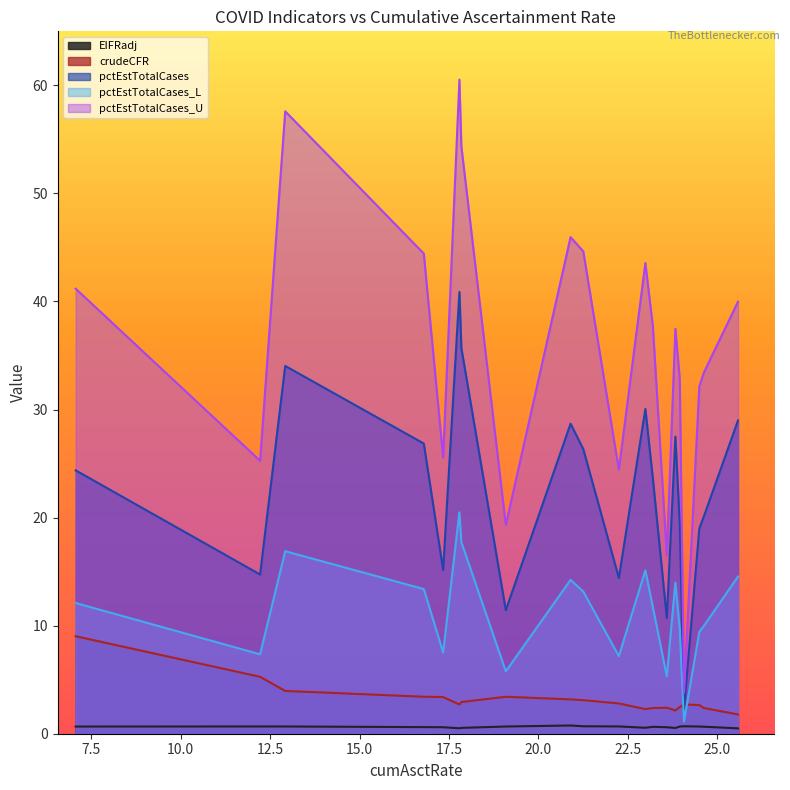

At how many categories does at least one series exceed 33?

12